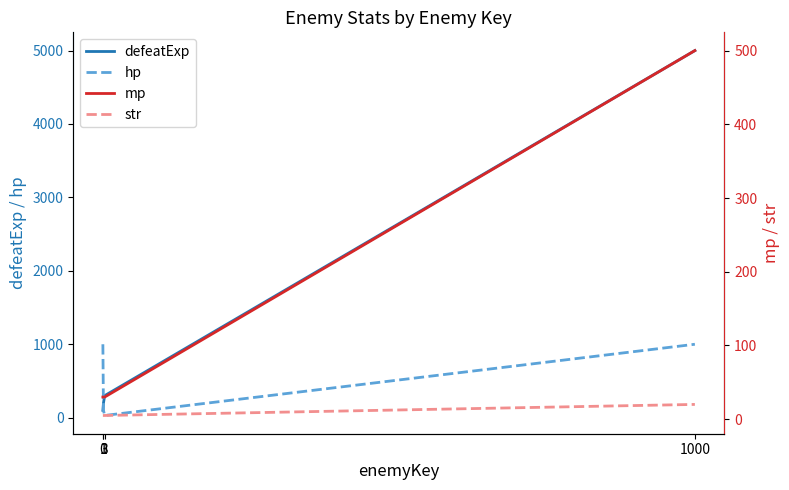

Rank the series at 0 from highest to lowest value.

hp, defeatExp, mp, str